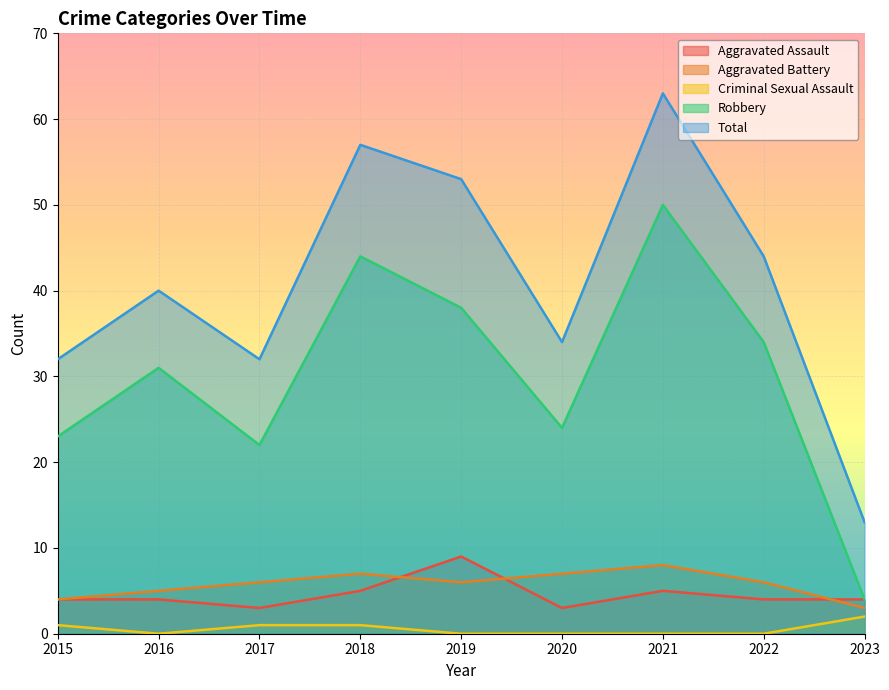

Reading left to right, list all the values displayed in this chart.

Aggravated Assault: 2015=4	2016=4	2017=3	2018=5	2019=9	2020=3	2021=5	2022=4	2023=4
Aggravated Battery: 2015=4	2016=5	2017=6	2018=7	2019=6	2020=7	2021=8	2022=6	2023=3
Criminal Sexual Assault: 2015=1	2016=0	2017=1	2018=1	2019=0	2020=0	2021=0	2022=0	2023=2
Robbery: 2015=23	2016=31	2017=22	2018=44	2019=38	2020=24	2021=50	2022=34	2023=4
Total: 2015=32	2016=40	2017=32	2018=57	2019=53	2020=34	2021=63	2022=44	2023=13